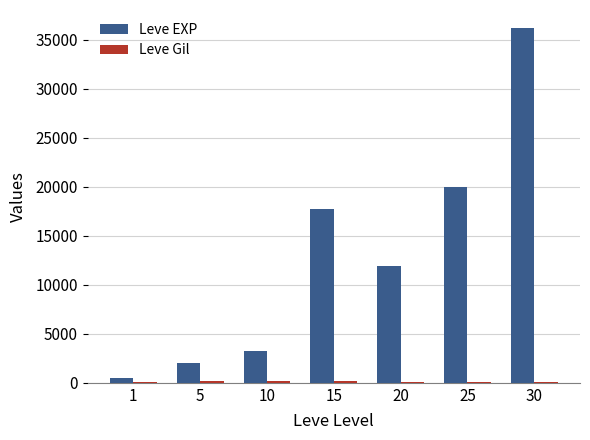

How many groups of bars are there?

7